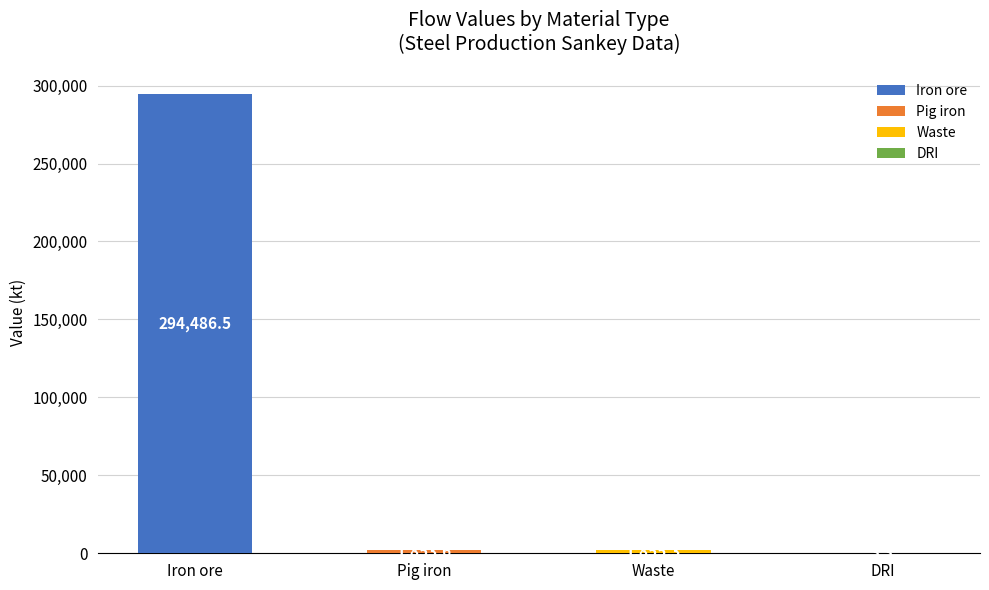

What is the greatest value displayed?

294486.5